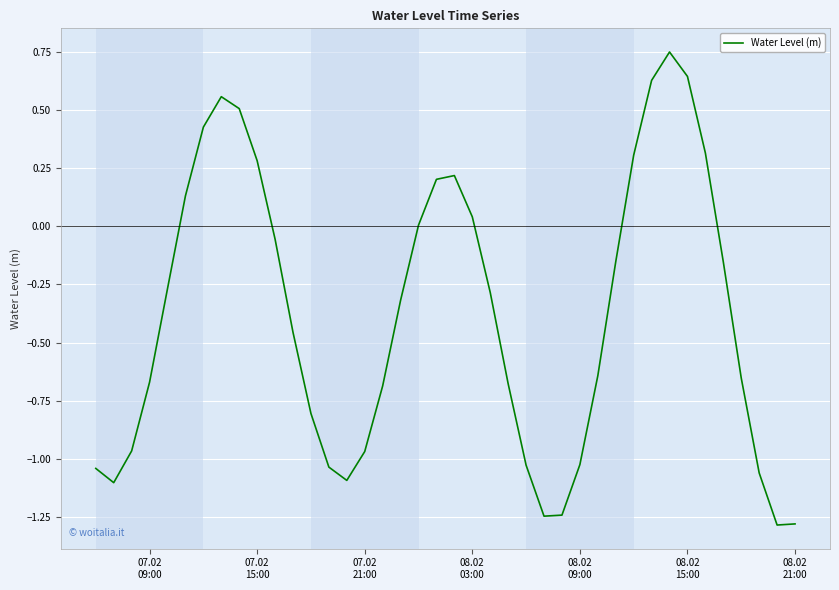

True or false: the data has more than 0 interior local peaks.

True